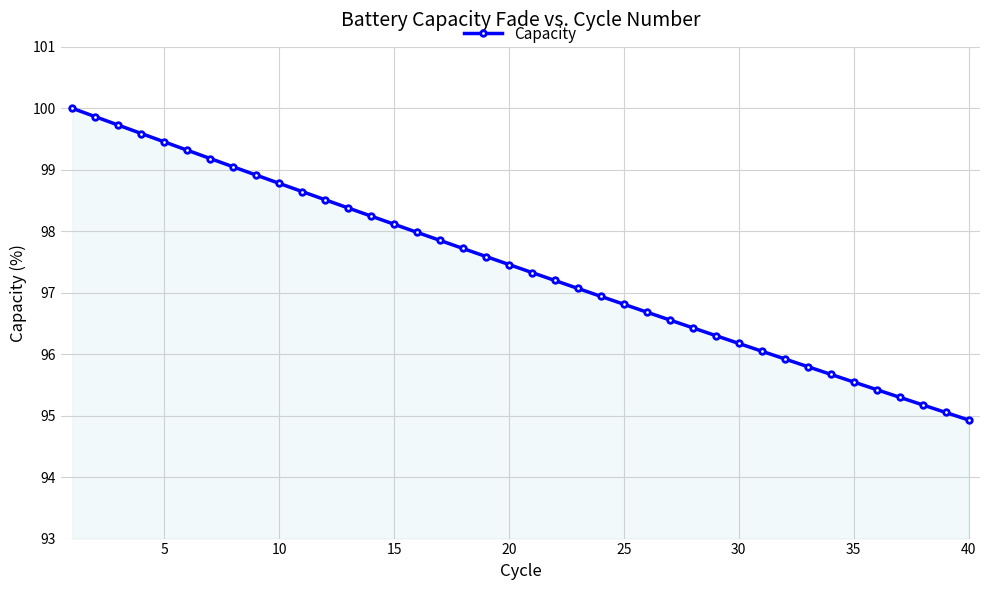

What is the maximum value shown in the chart?

100.0